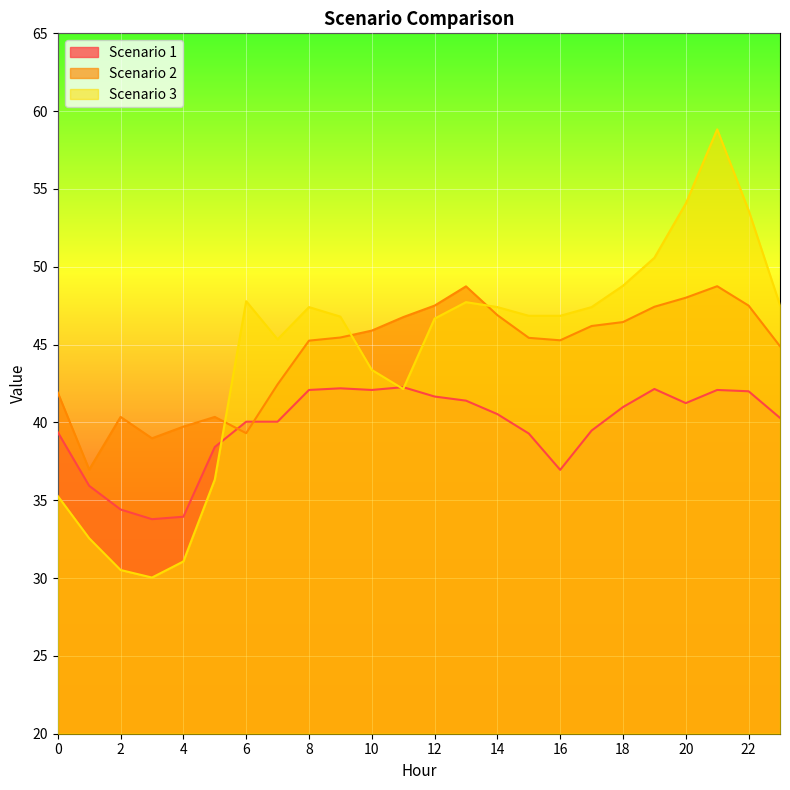

Is it true that Scenario 2 equals 70.8 at 11?

False